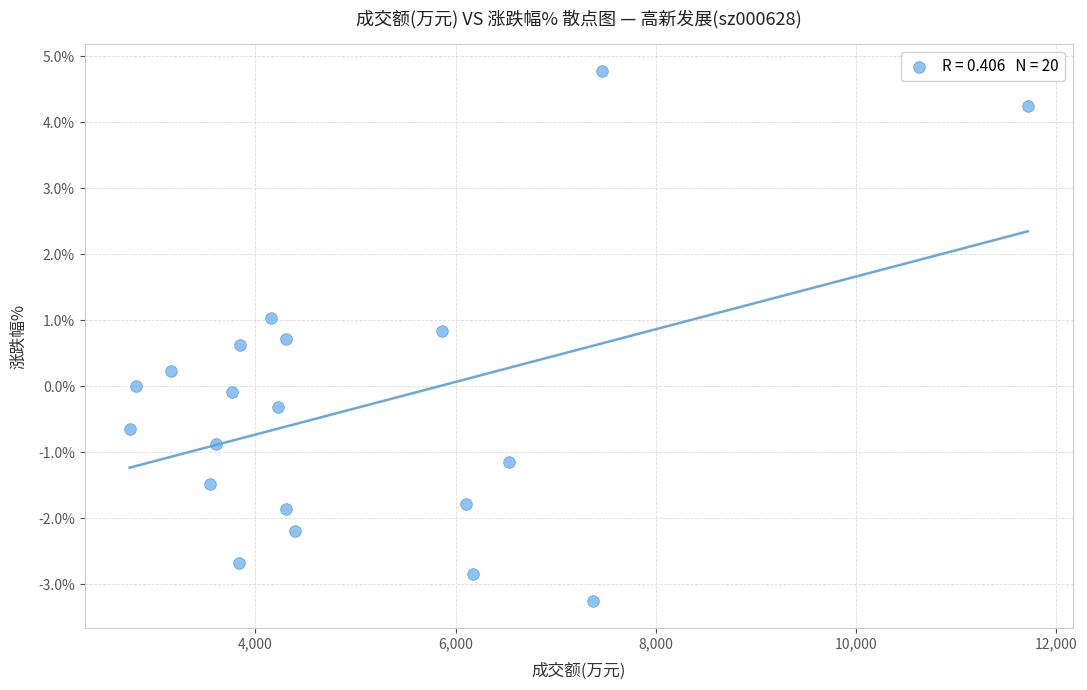

What is the range of X values (max minus min)?

8970.0